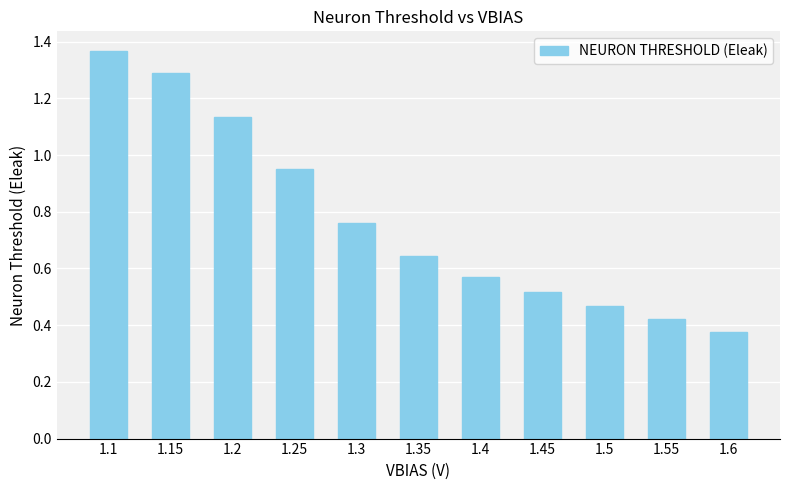

At which label is the value closest to 0?

1.6